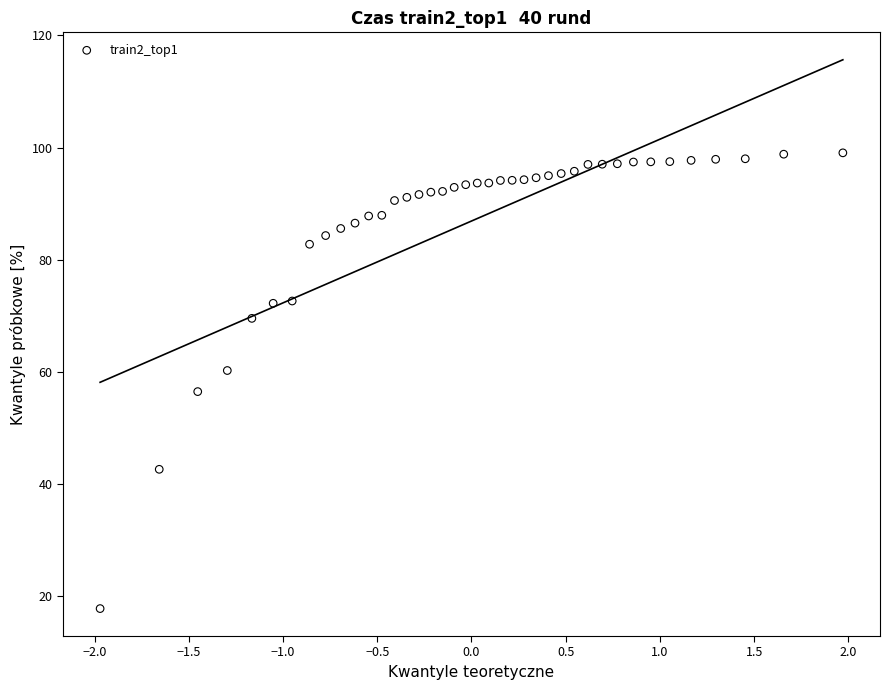

What is the range of X values (max minus min)?

3.9